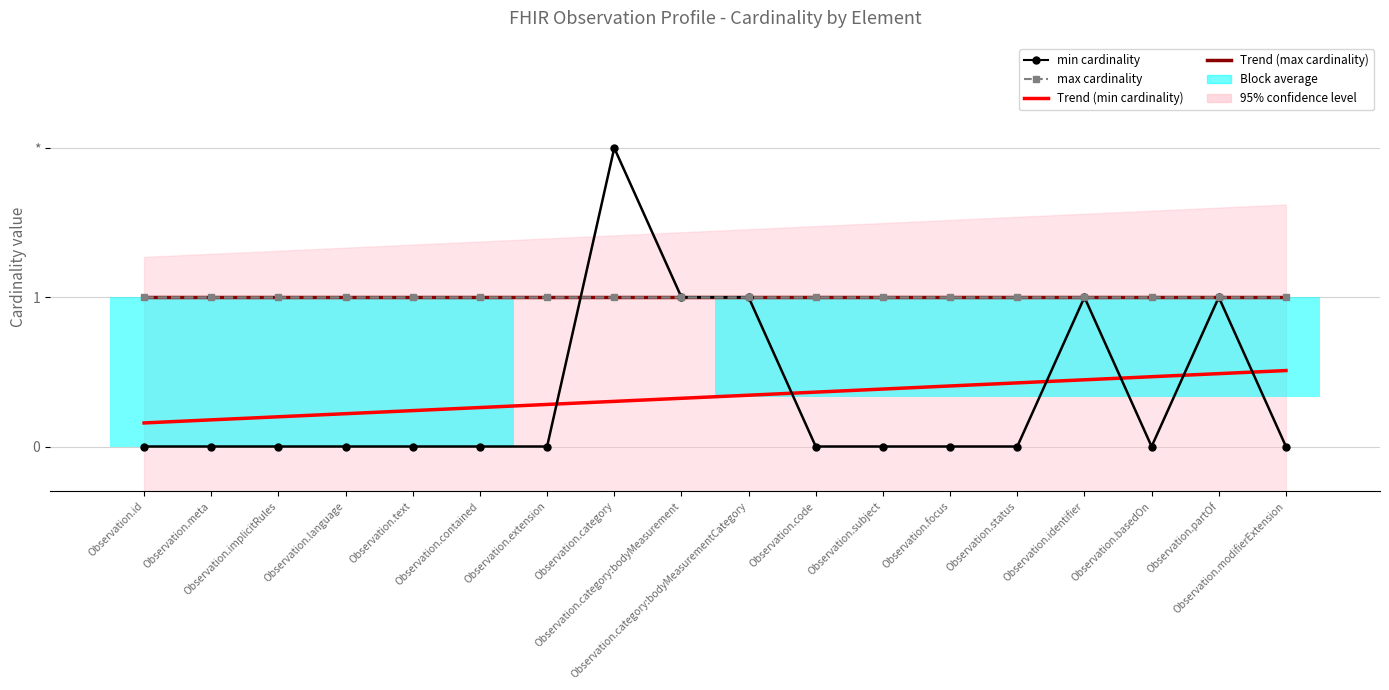

True or false: Trend (max cardinality) has more than 2 interior local peaks.

False